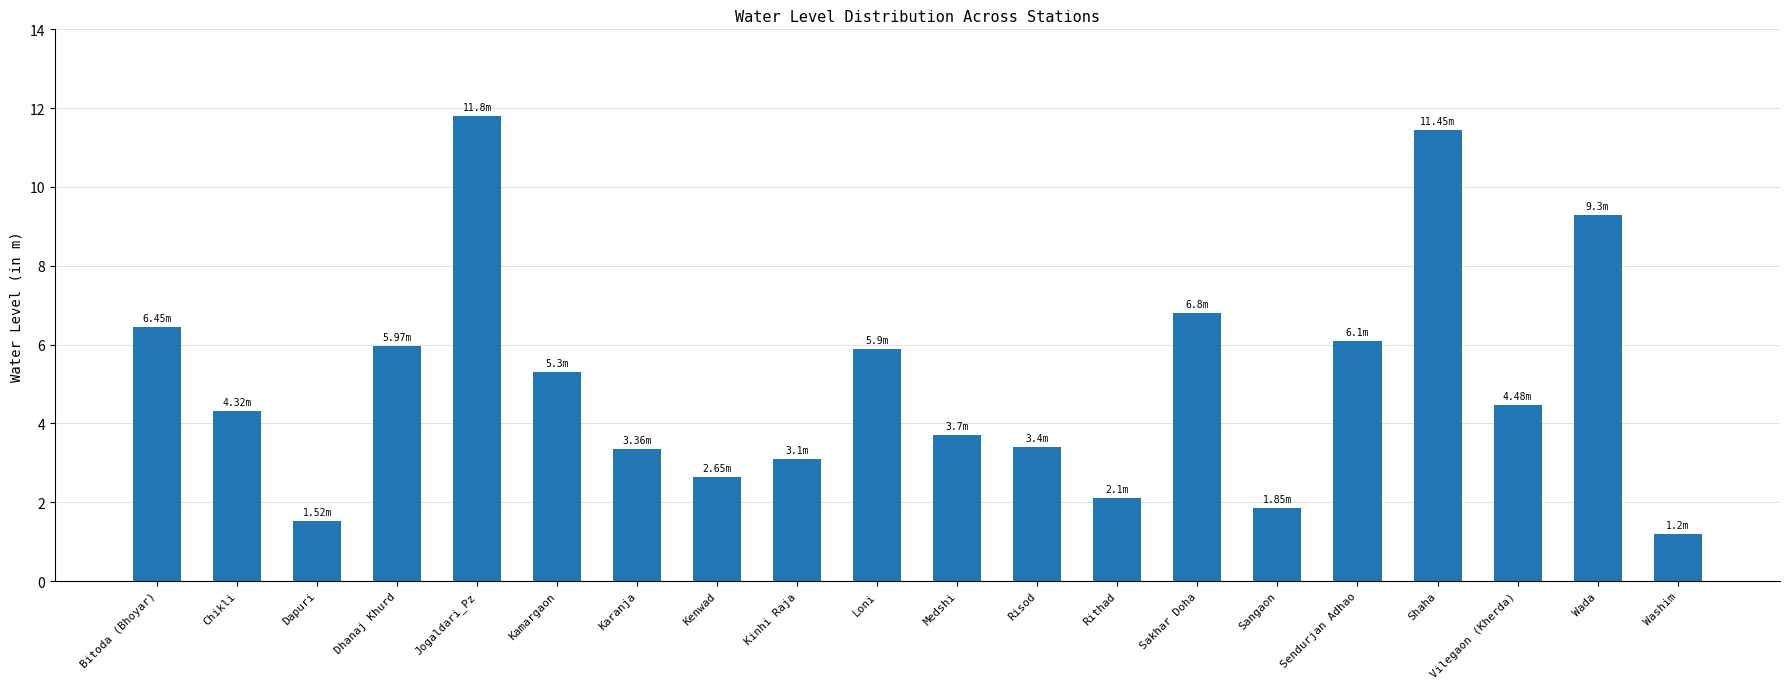

At which category does the chart reach its peak across all series?

Jogaldari_Pz